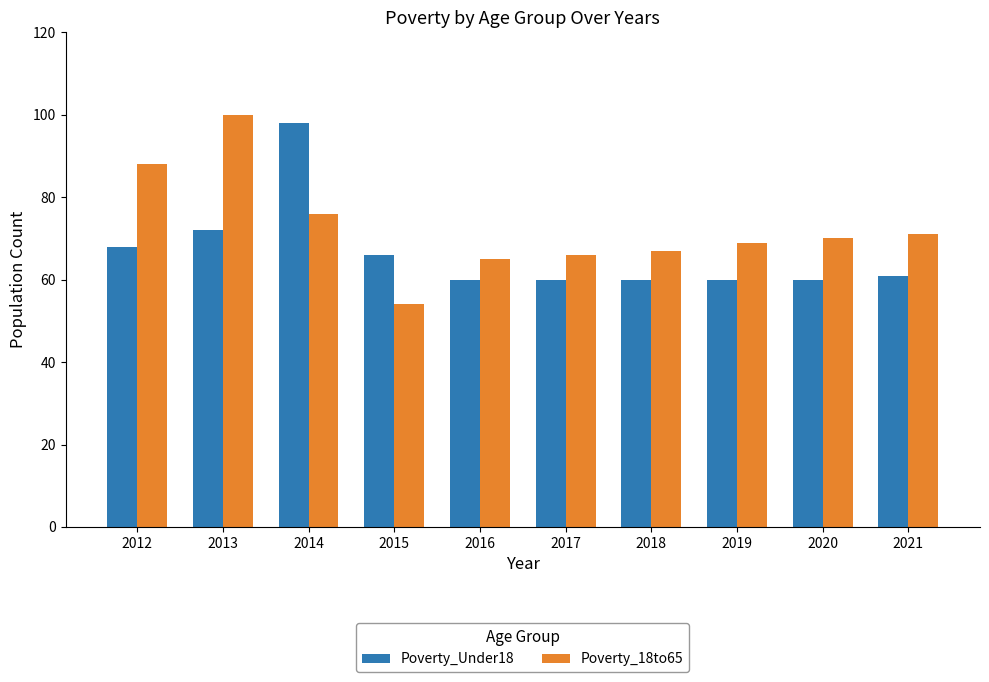

Reading left to right, transcribe all the data shown in this chart.

Poverty_Under18: 68	72	98	66	60	60	60	60	60	61
Poverty_18to65: 88	100	76	54	65	66	67	69	70	71